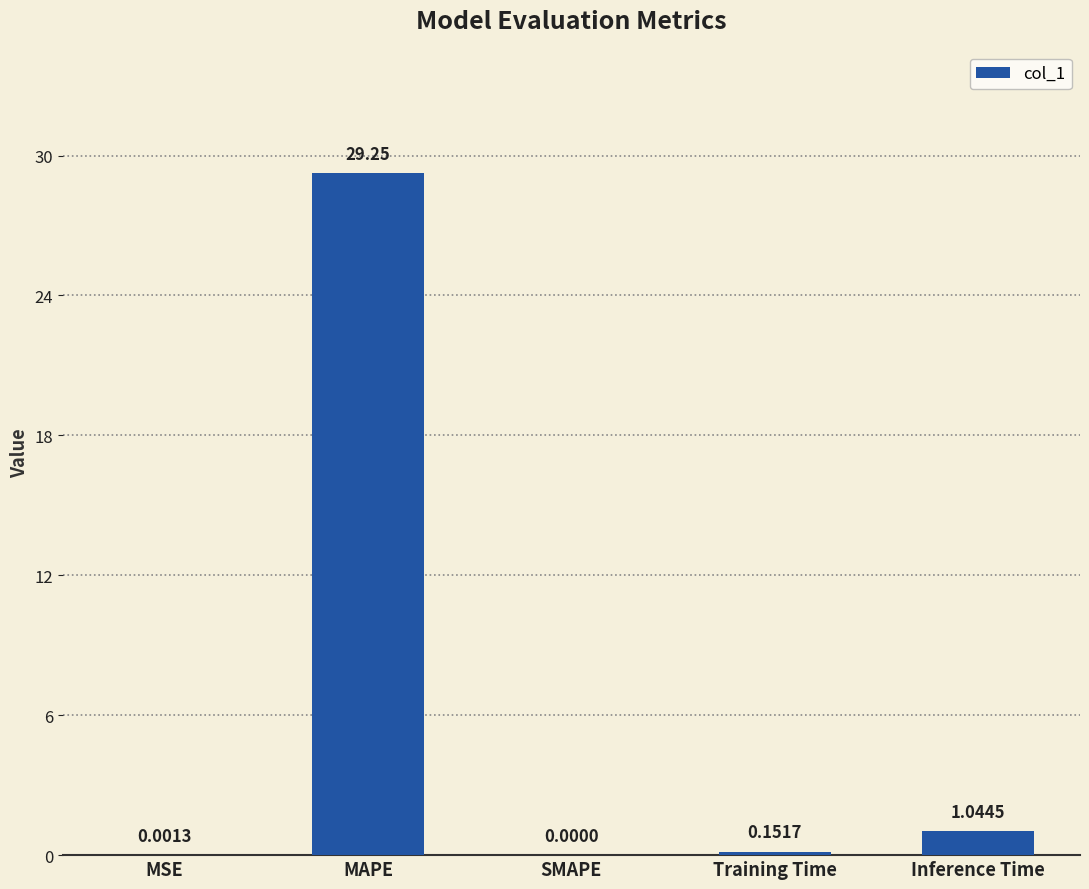

What is the sum of the values at MAPE and MSE?

29.3